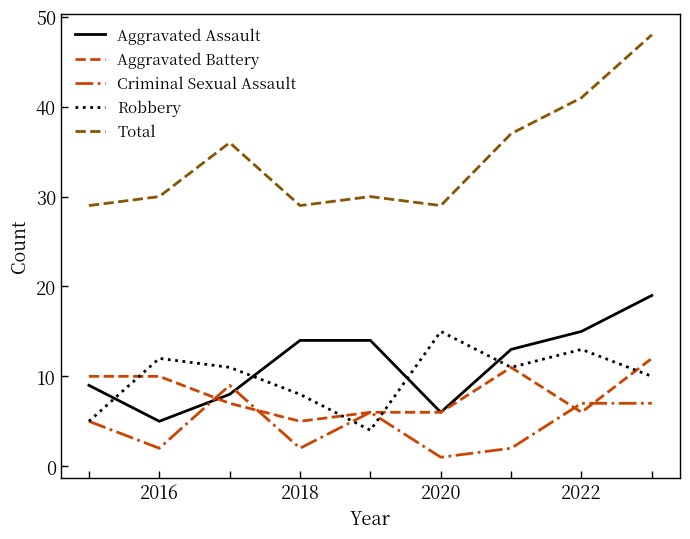

Does the chart have visible grid lines?

No